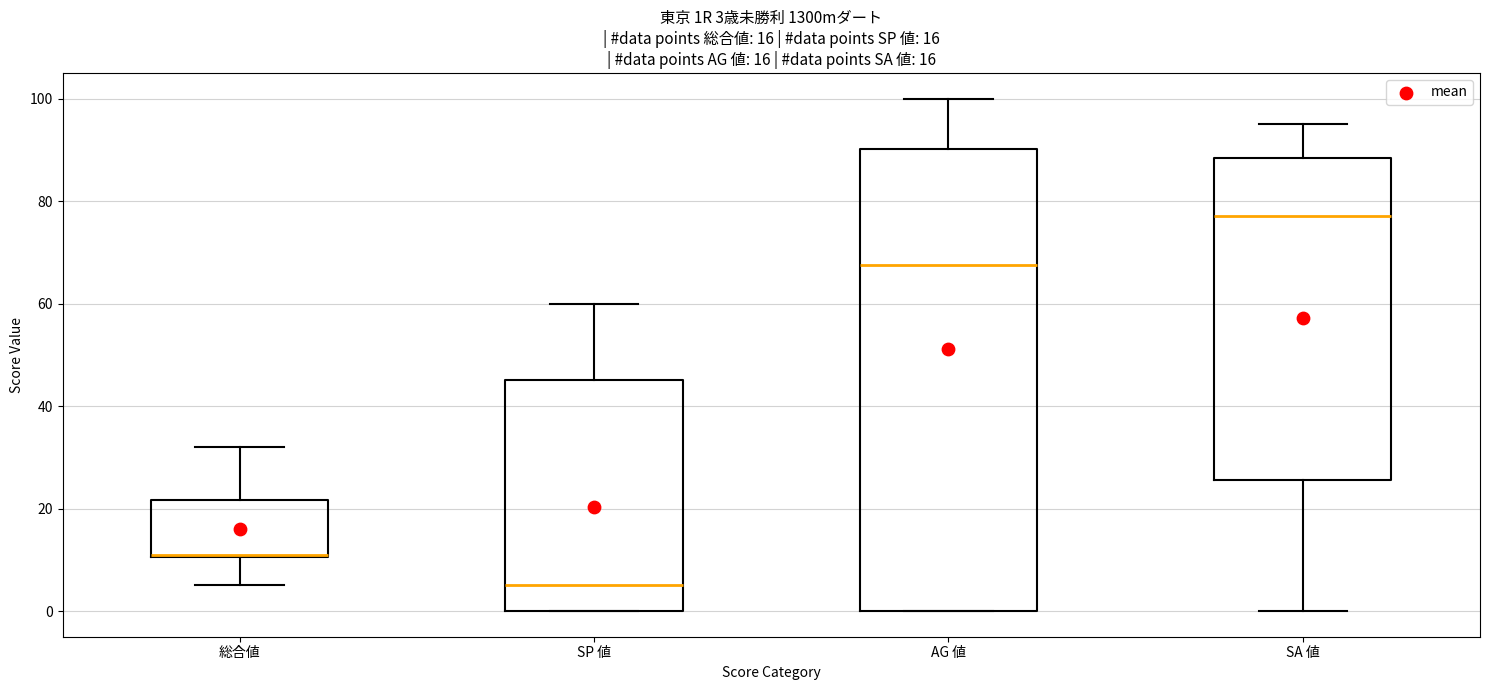

Which box has the lowest median line?

SP 値